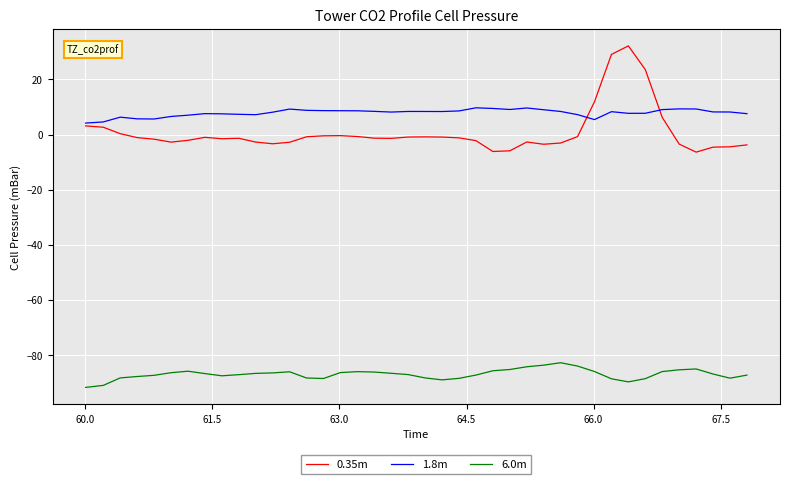

What is the maximum value shown in the chart?

32.2